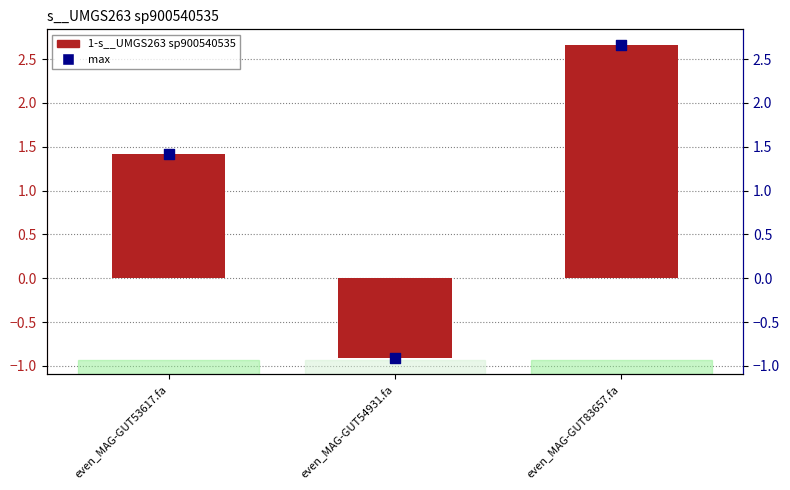

At how many categories does at least one series exceed 0?

2